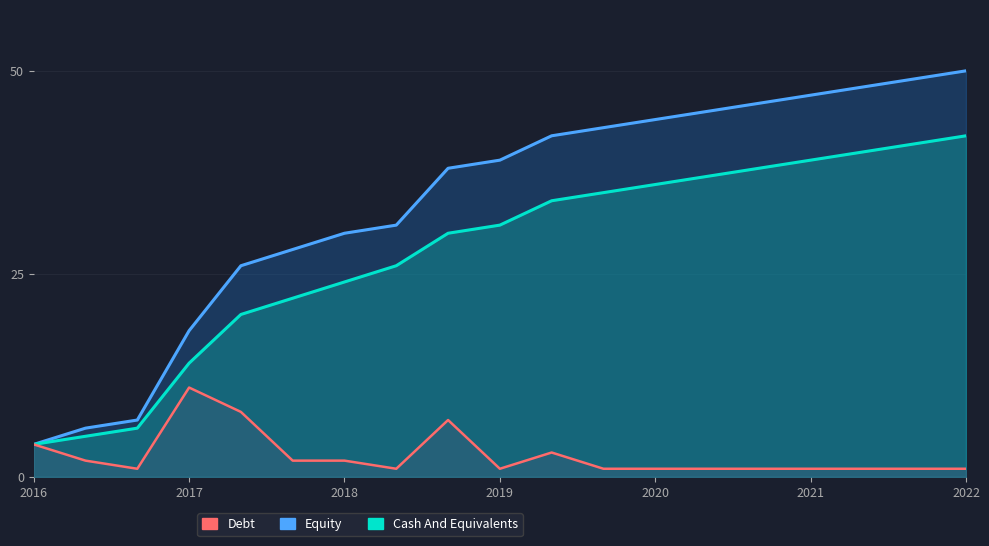

Reading left to right, list all the values displayed in this chart.

Equity: 4	6	7	18	26	28	30	31	38	39	42	43	44	45	46	47	48	49	50
Cash And Equivalents: 4	5	6	14	20	22	24	26	30	31	34	35	36	37	38	39	40	41	42
Debt: 4	2	1	11	8	2	2	1	7	1	3	1	1	1	1	1	1	1	1